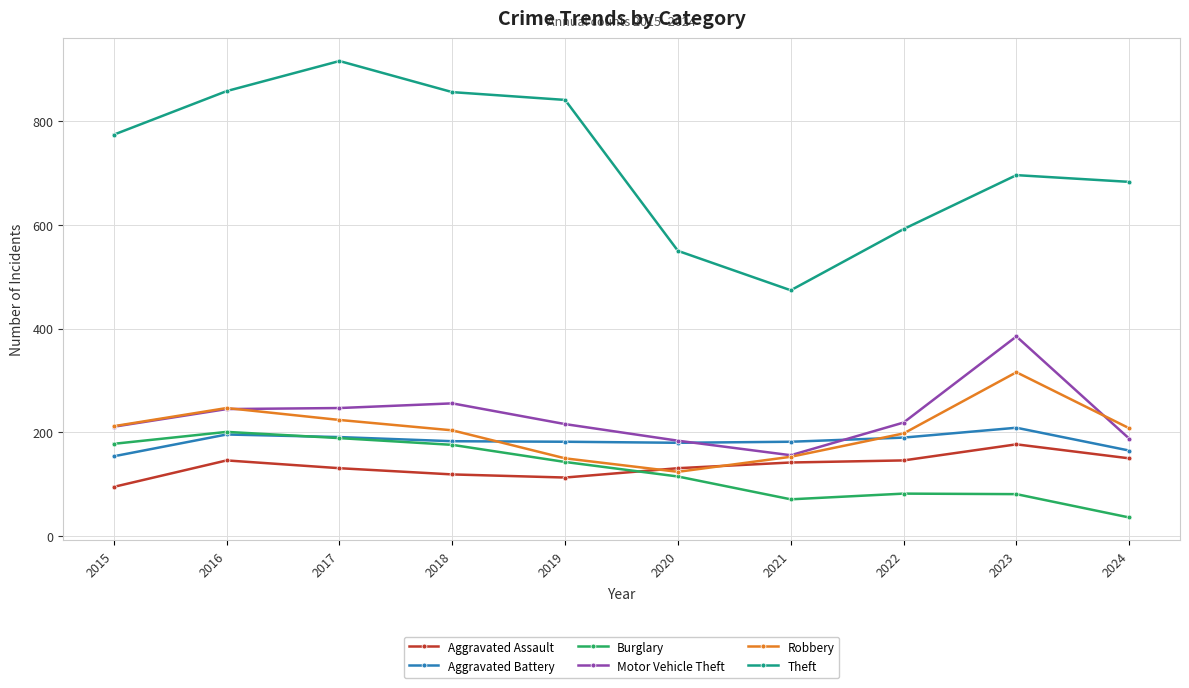

List the series in order of their peak value, lowest first.

Aggravated Assault, Burglary, Aggravated Battery, Robbery, Motor Vehicle Theft, Theft